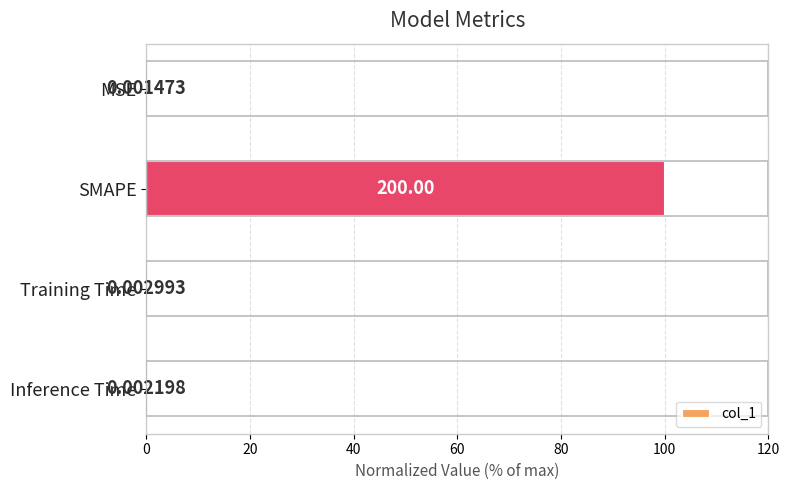

Are the bars grouped side by side (vs. stacked)?

No